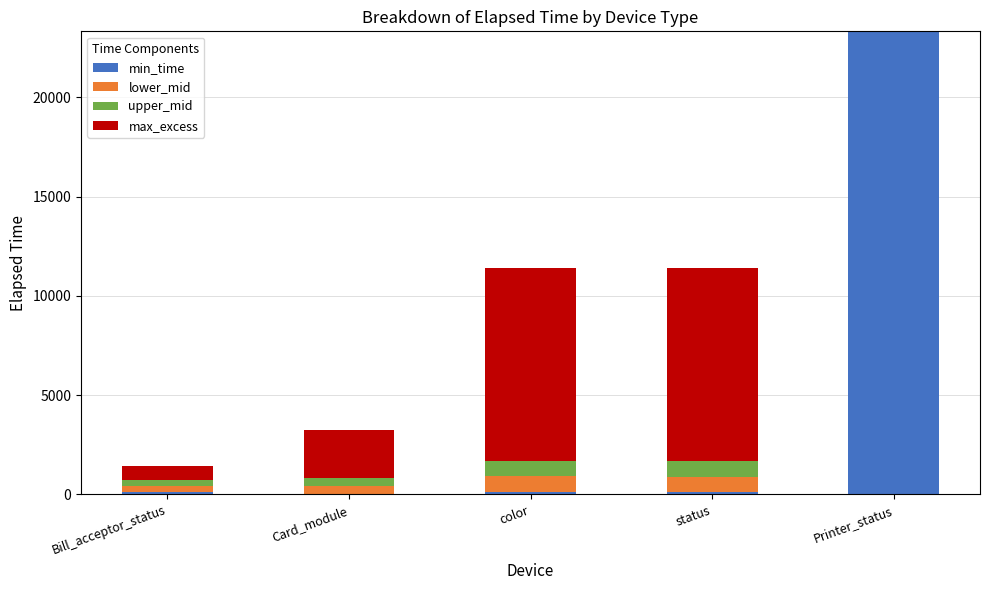

Is it true that min_time equals 38589.4 at Printer_status?

False